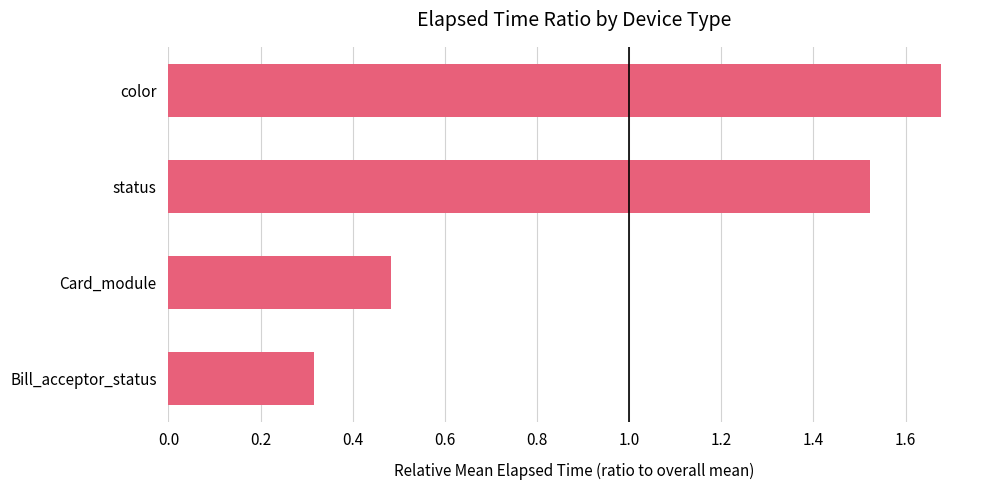

How many categories are shown in the chart?

4